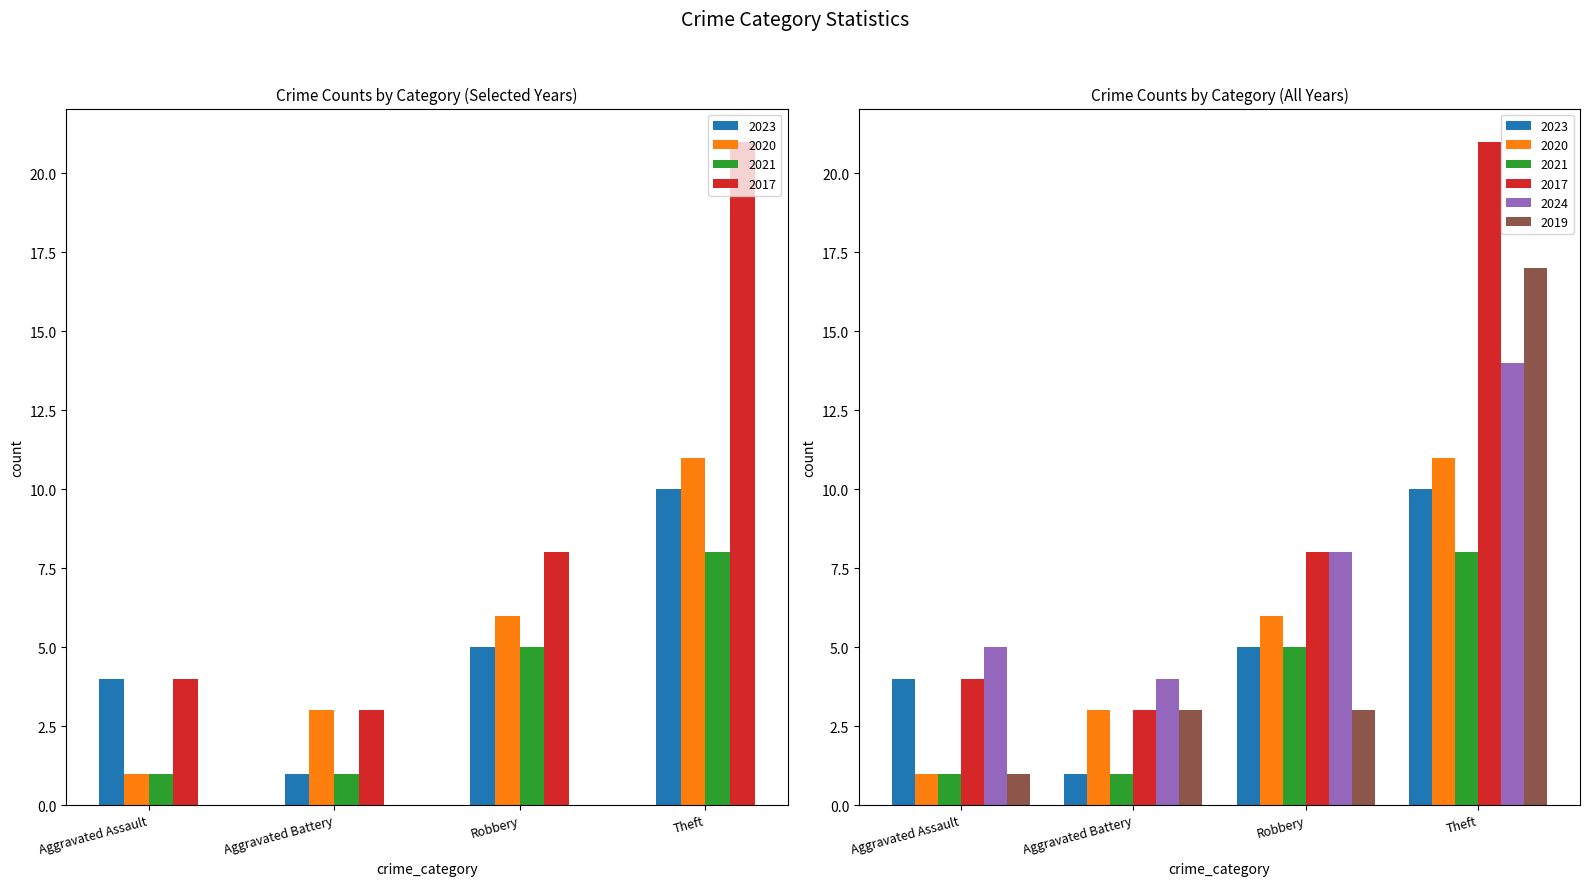

What is the average value of the 2023 series?

5